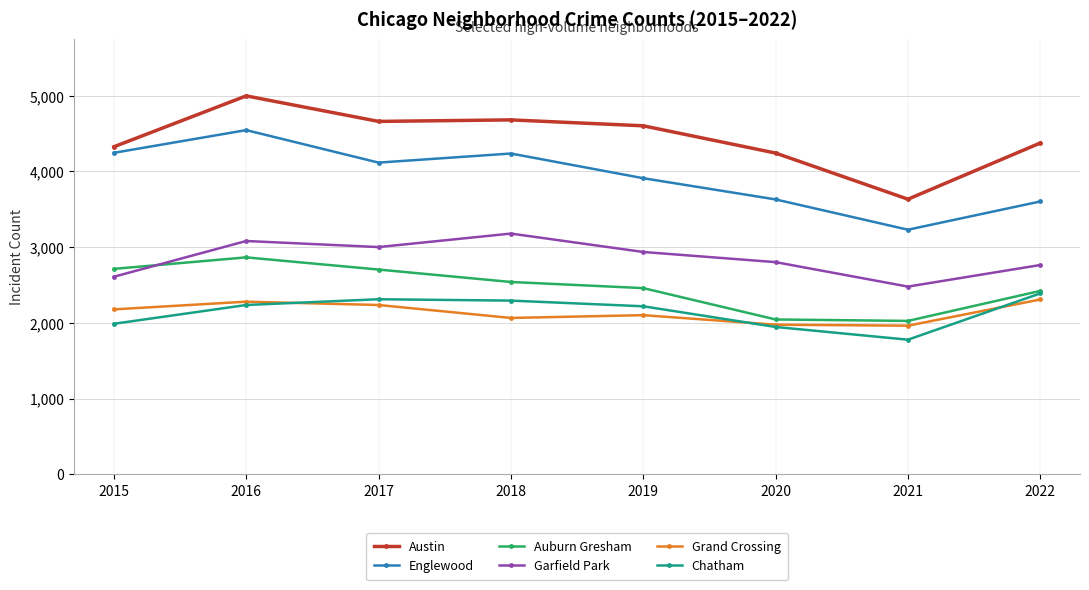

In Auburn Gresham, how many points are higher than both neighbors (excluding endpoints)?

1